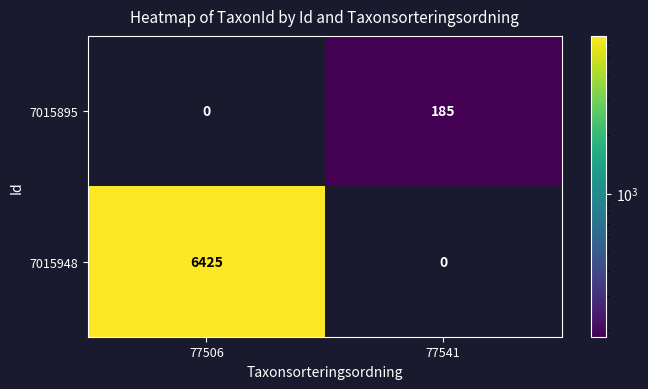

How many distinct data groups are displayed?

2